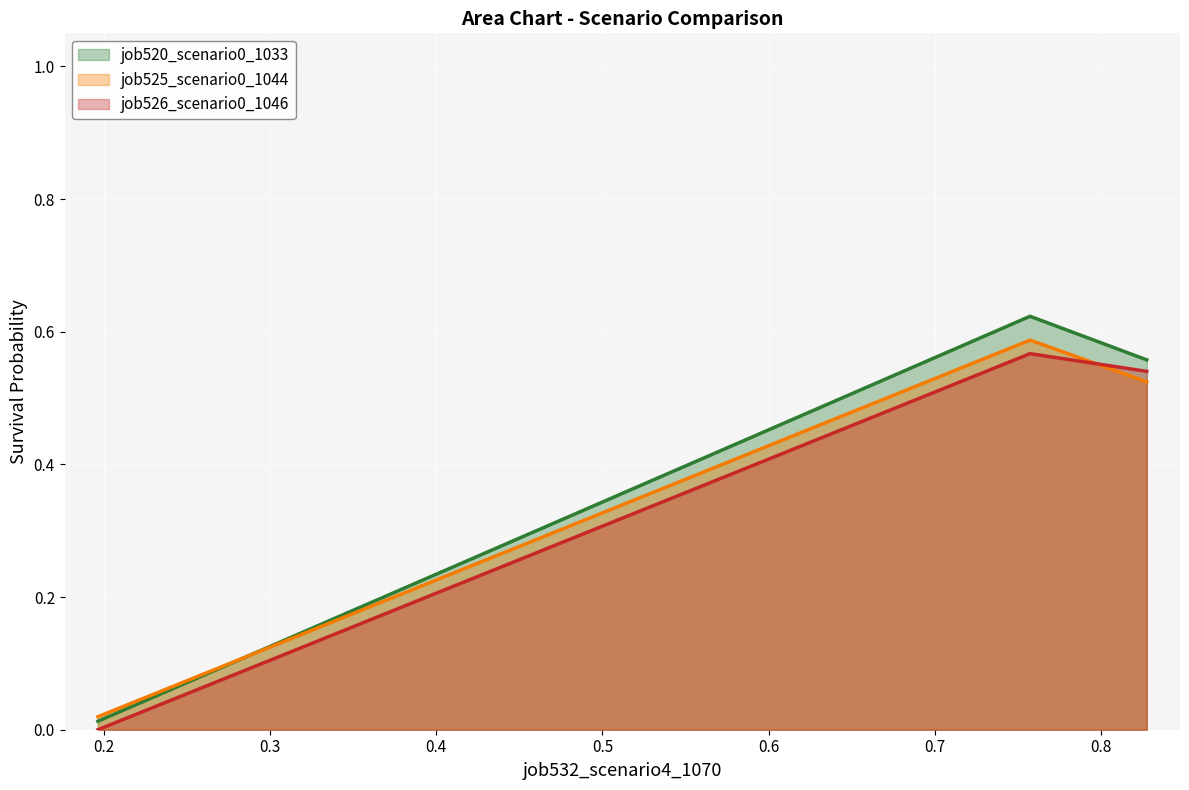

Rank the series at B11 from lowest to highest value.

job525_scenario0_1044, job526_scenario0_1046, job520_scenario0_1033